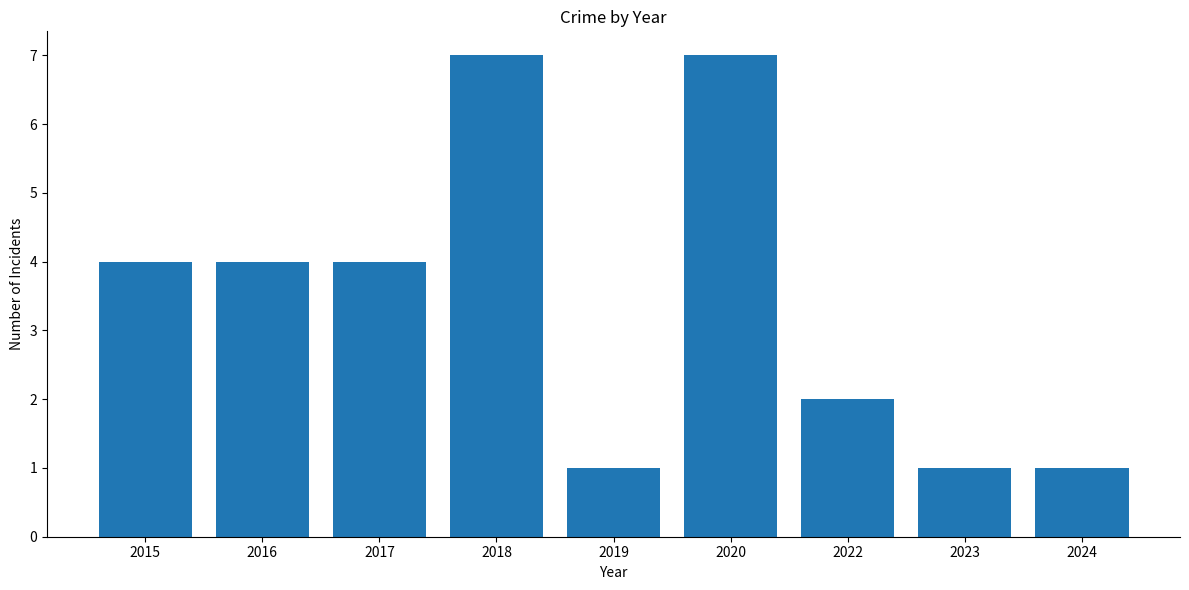

What is the value of the 9th bar from the left?

1